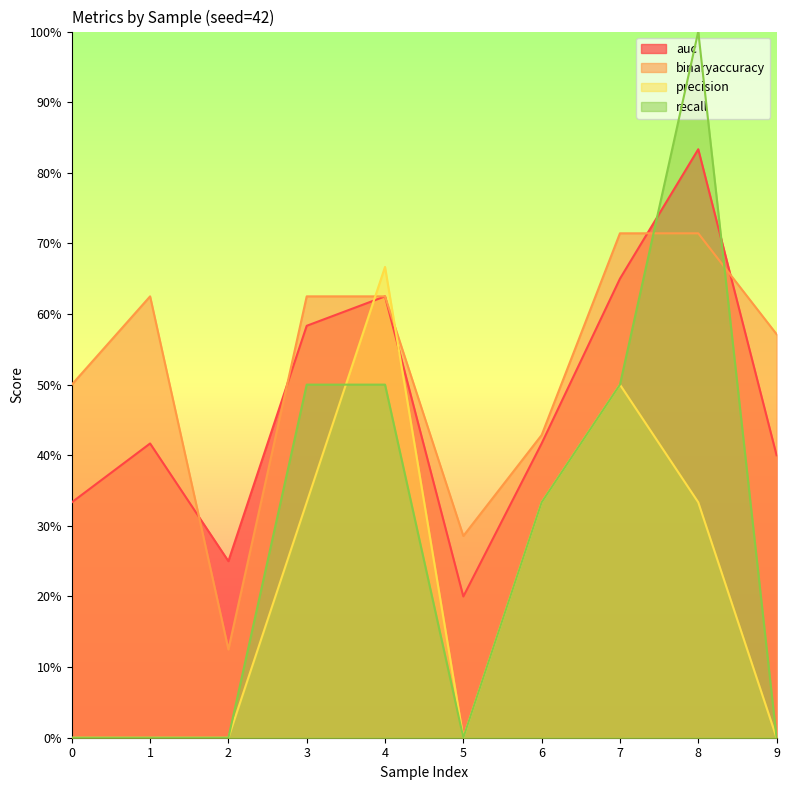

Does the chart display data point markers on the line(s)?

No